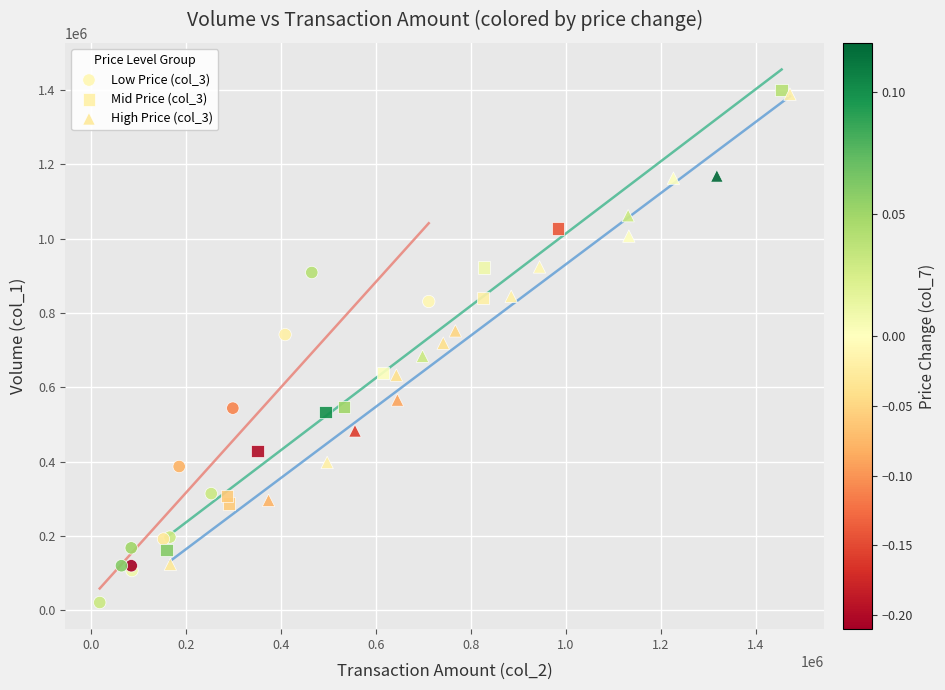

Which series reaches the minimum Y coordinate?

Low Price (col_3)